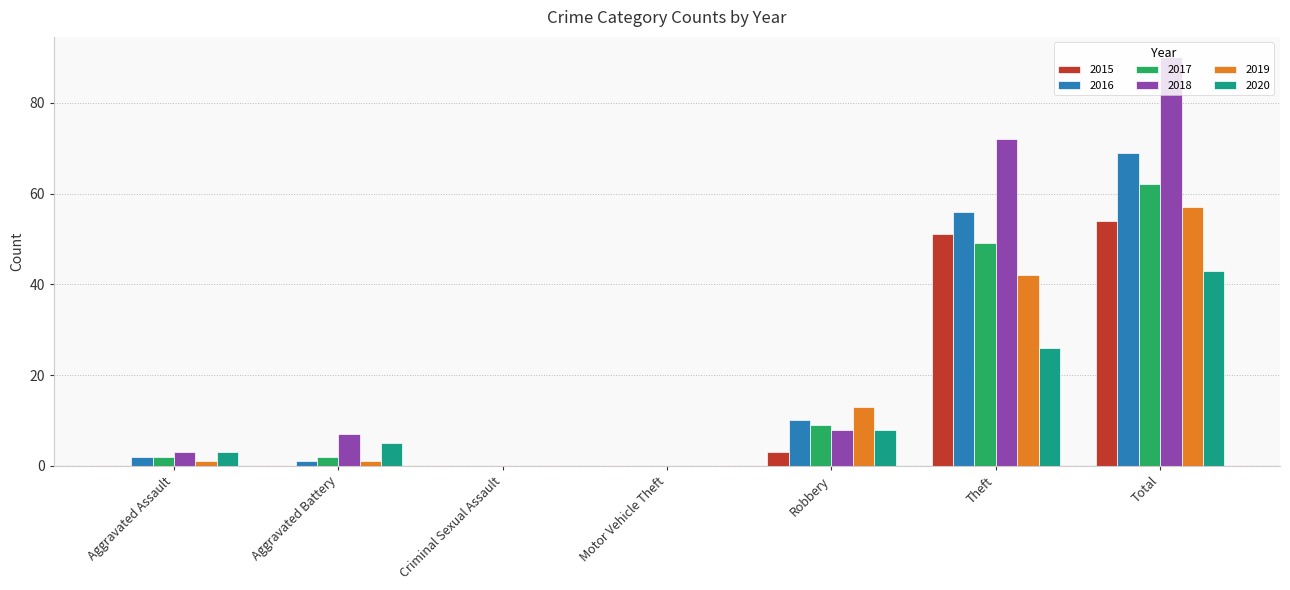

Where is 2019 nearest to the value 28?

Theft